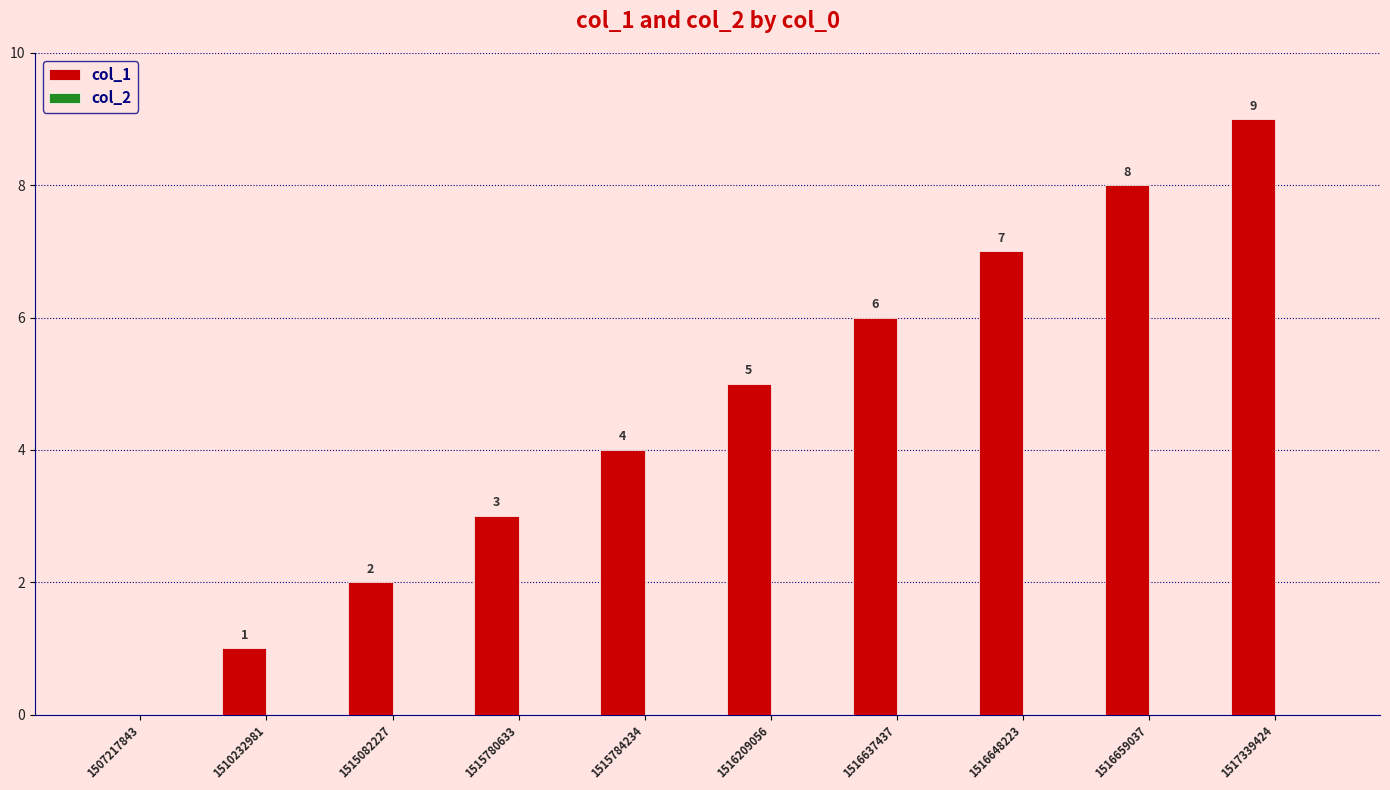

What is the sum of the values at 1516209056 and 1516648223?

12